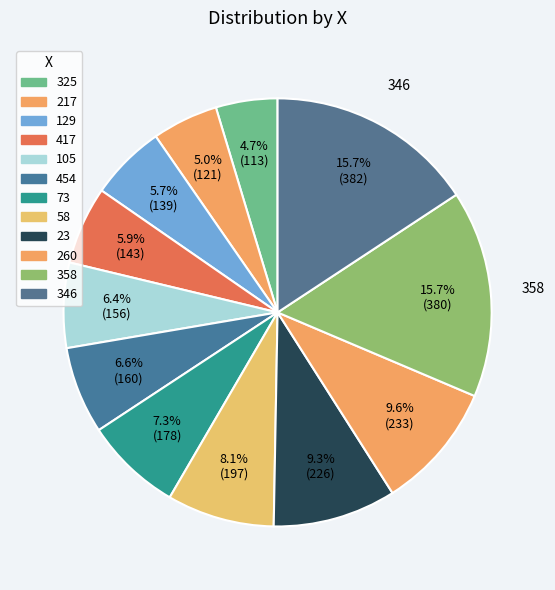

To the nearest percent, what is the difference between the largest and smallest slice percentages?

11%